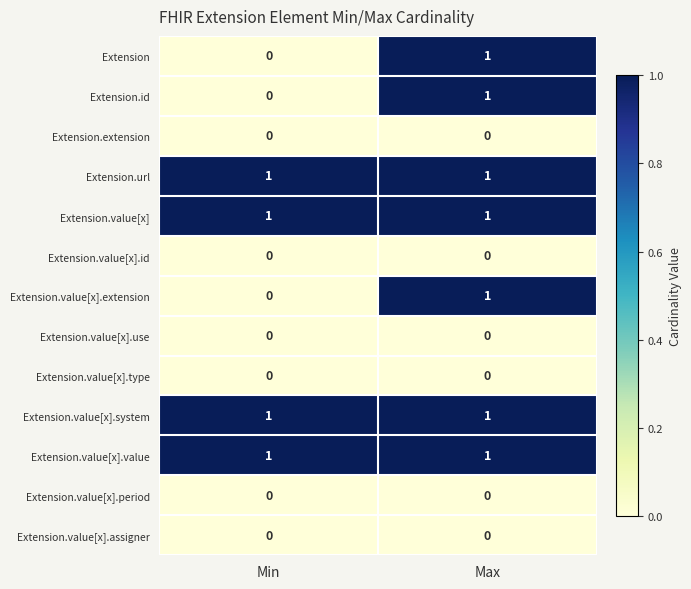

List the labels in order of Extension value, smallest first.

Min, Max